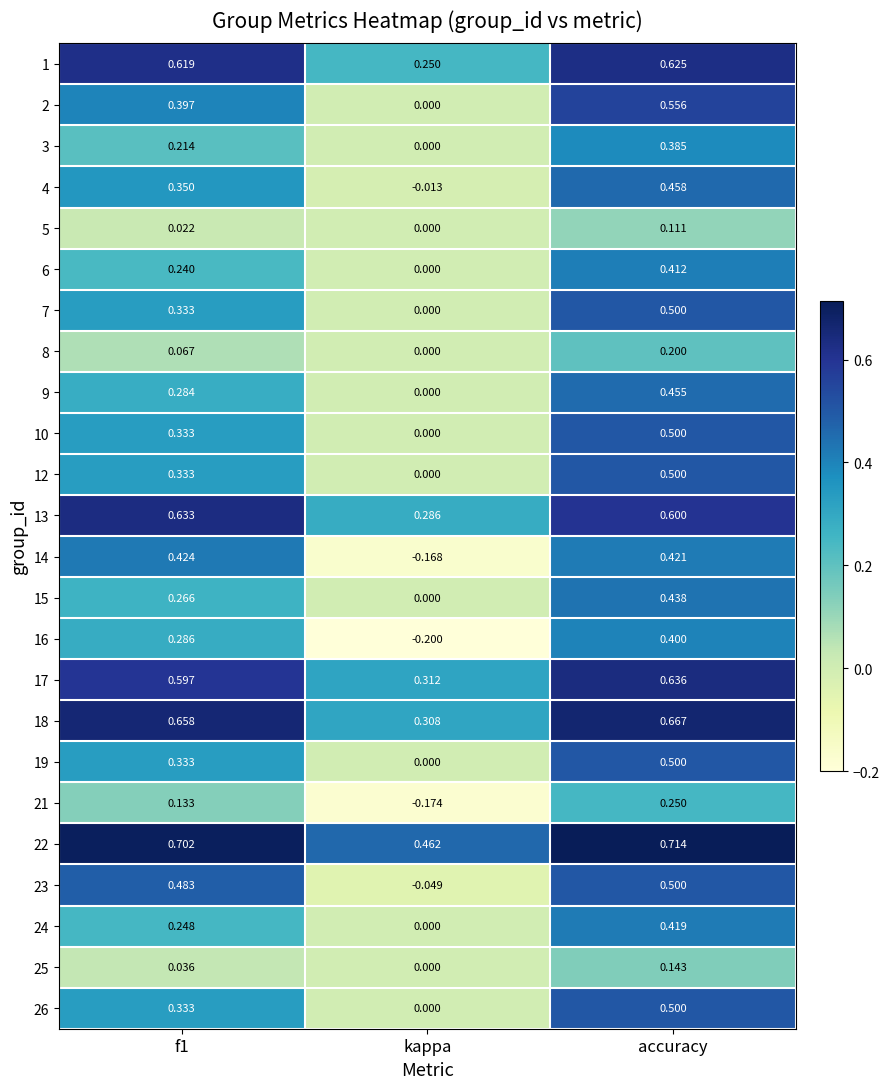

Which series has the largest total across all categories?

22